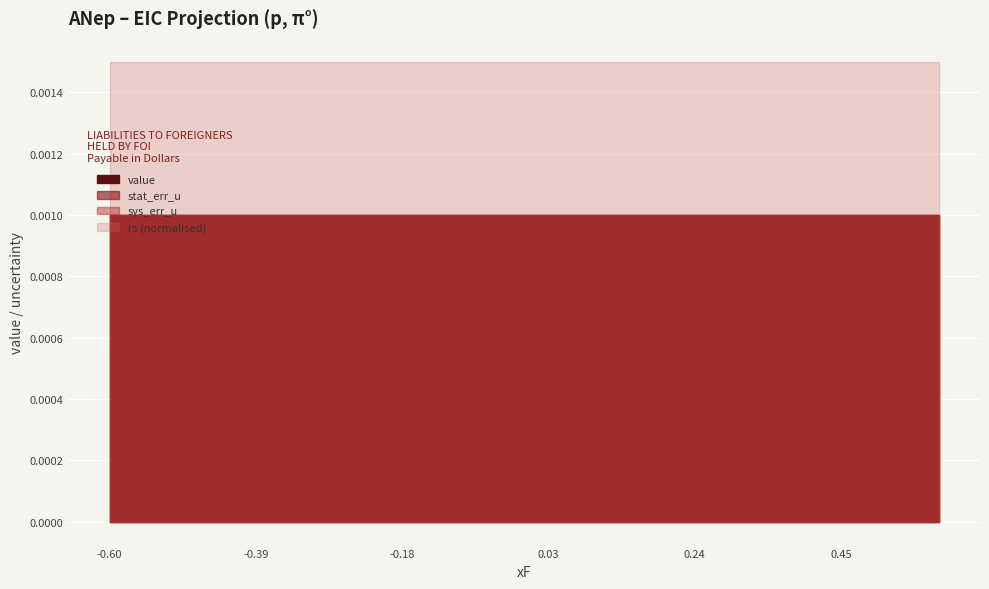

True or false: stat_err_u and value intersect in this chart.

False